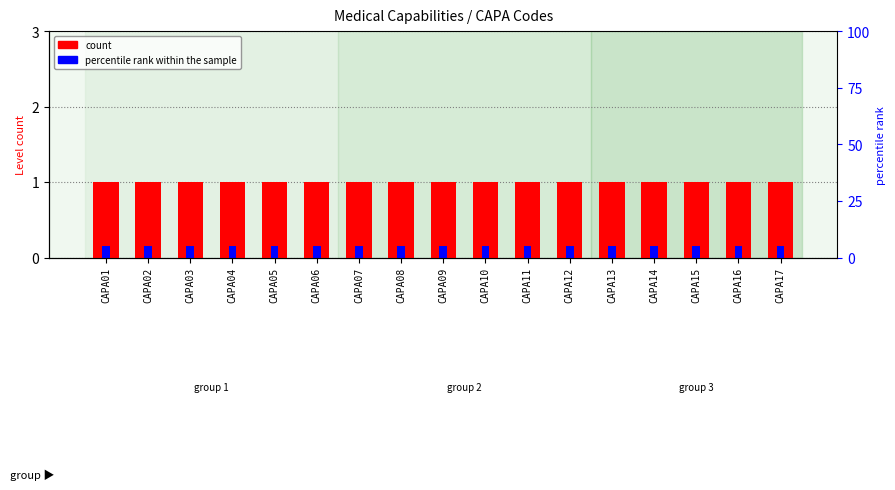

List the labels in order of percentile rank within the sample value, largest first.

CAPA01, CAPA02, CAPA03, CAPA04, CAPA05, CAPA06, CAPA07, CAPA08, CAPA09, CAPA10, CAPA11, CAPA12, CAPA13, CAPA14, CAPA15, CAPA16, CAPA17